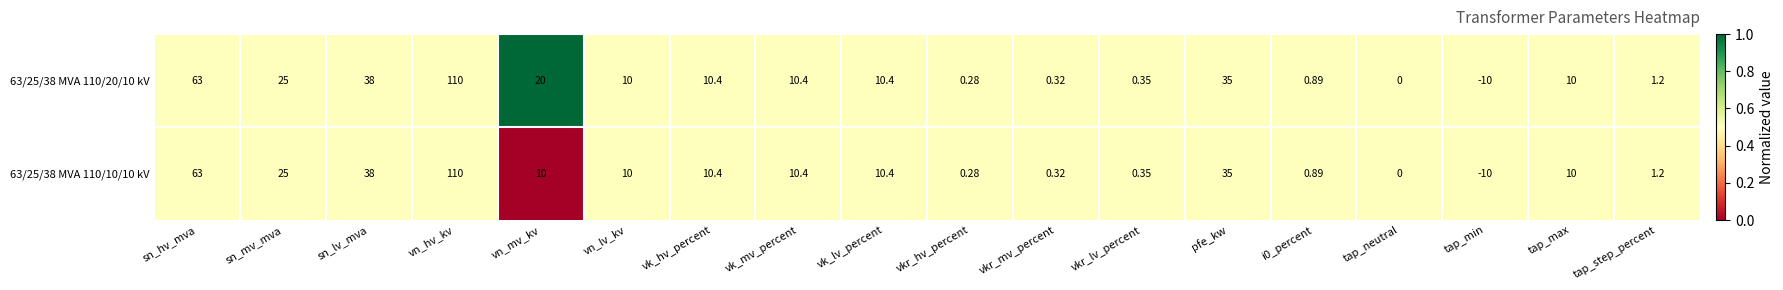

At which label is 63/25/38 MVA 110/20/10 kV closest to 50?

sn_lv_mva